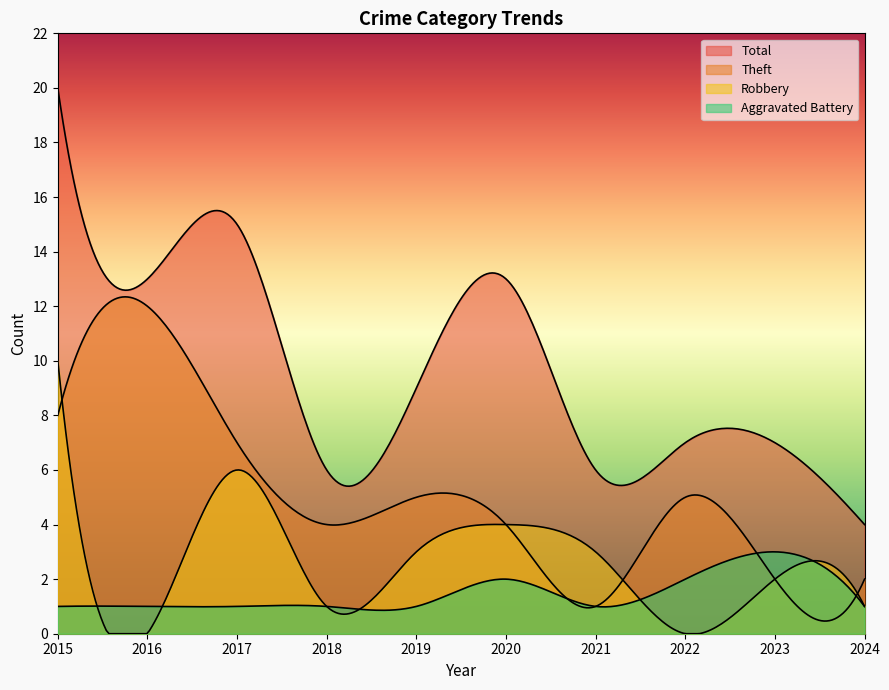

How many data points in Total are less than 9?

5